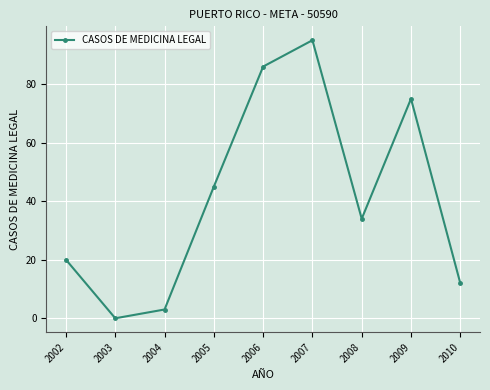

What is the maximum value shown in the chart?

95